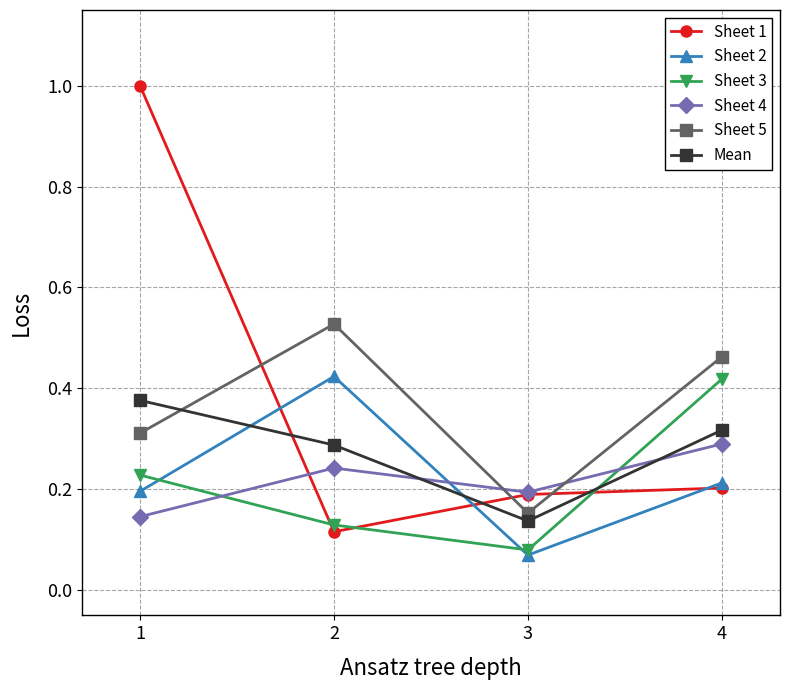

At which label does Sheet 3 reach its peak?

4